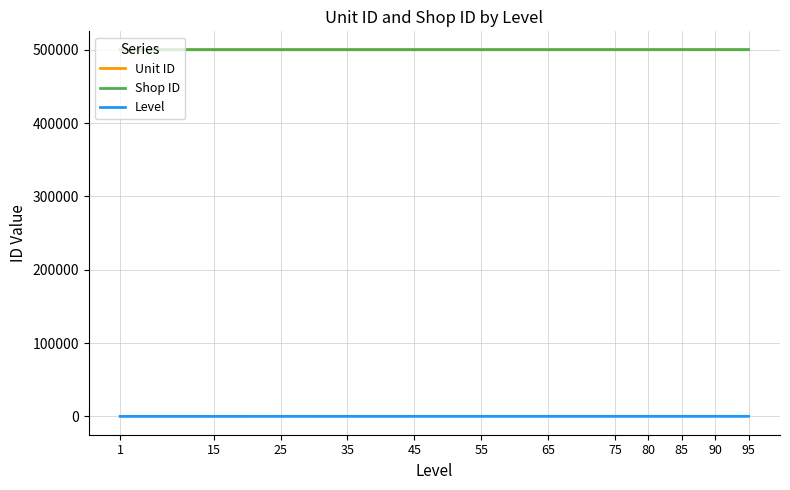

The value of Unit ID at 45 is 700311. True or false?

False